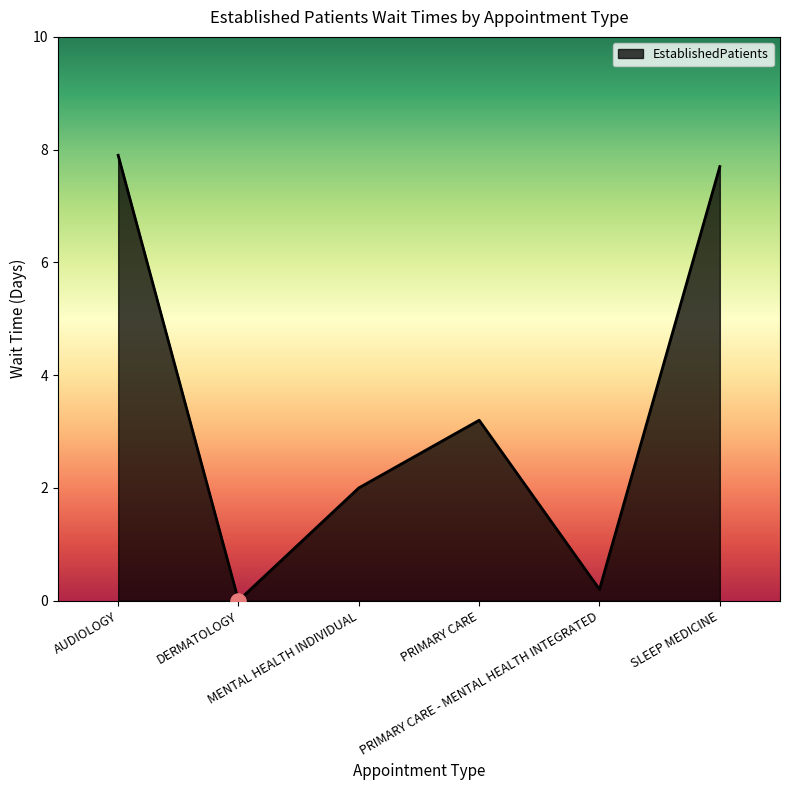

What is the change in value from MENTAL HEALTH INDIVIDUAL to SLEEP MEDICINE?

+5.7